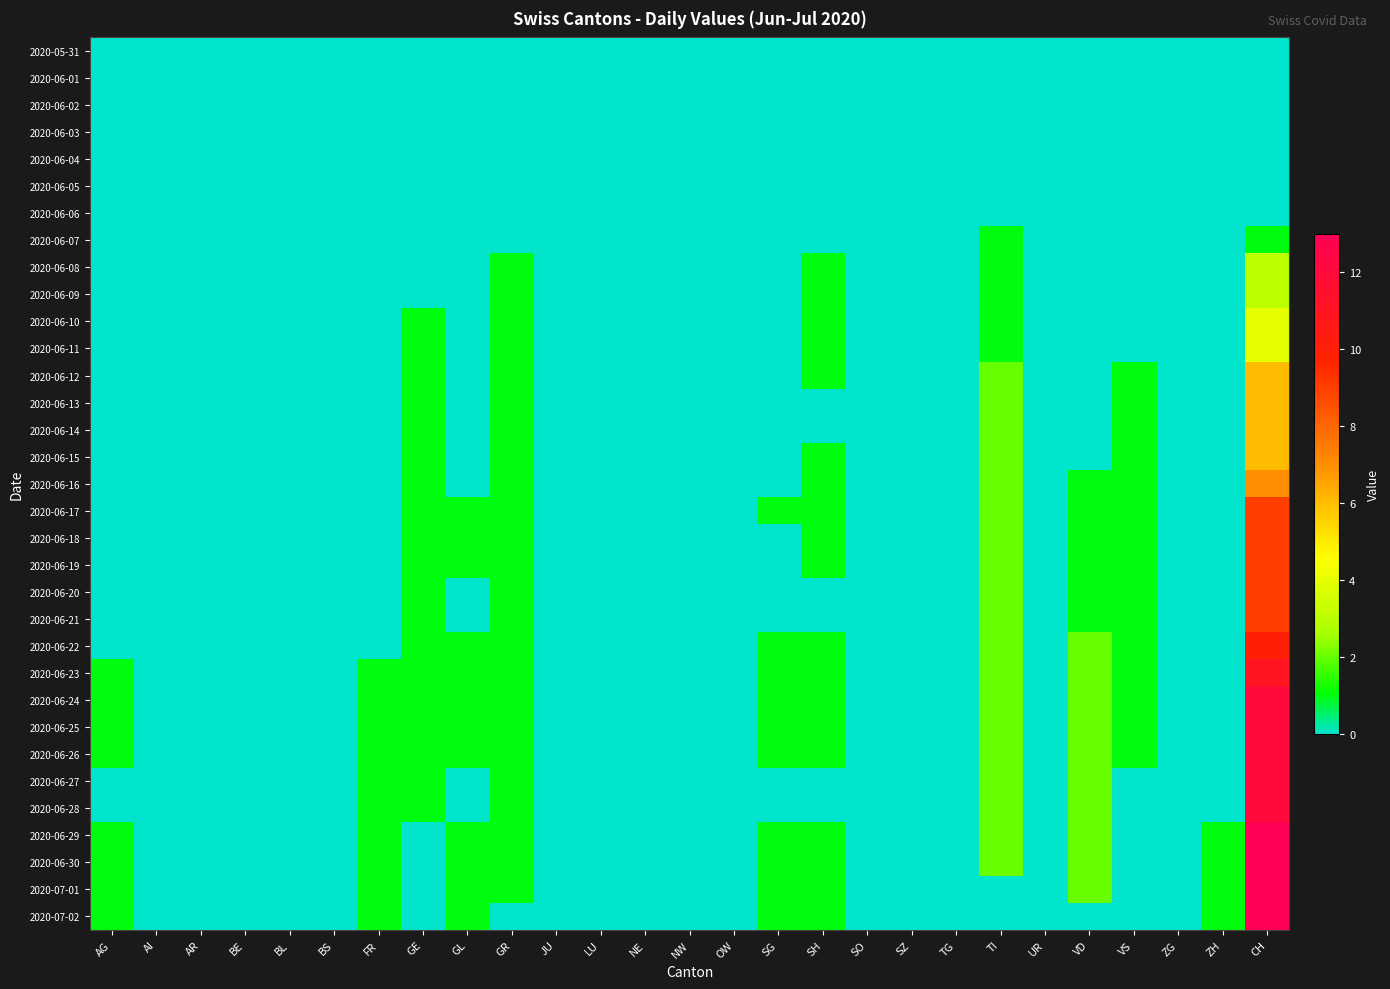

Count the number of data series in this chart.

33